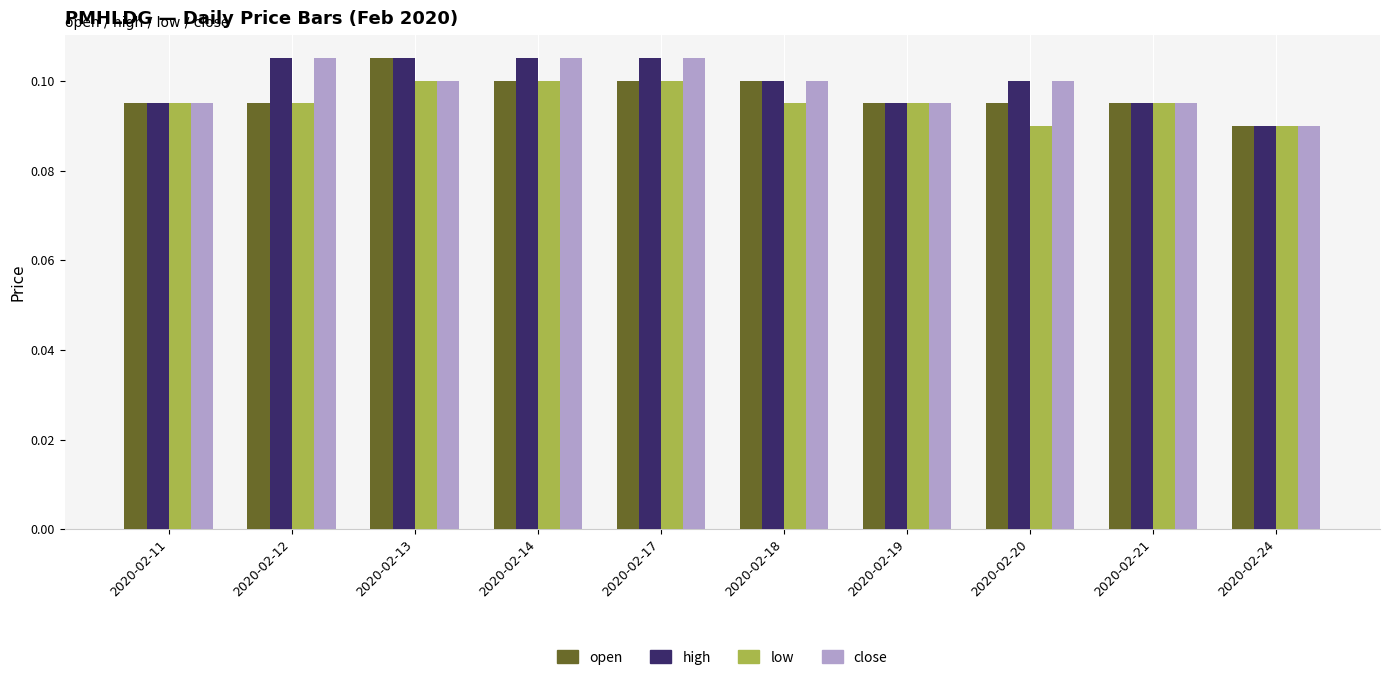

At which label does open reach its minimum?

2020-02-24